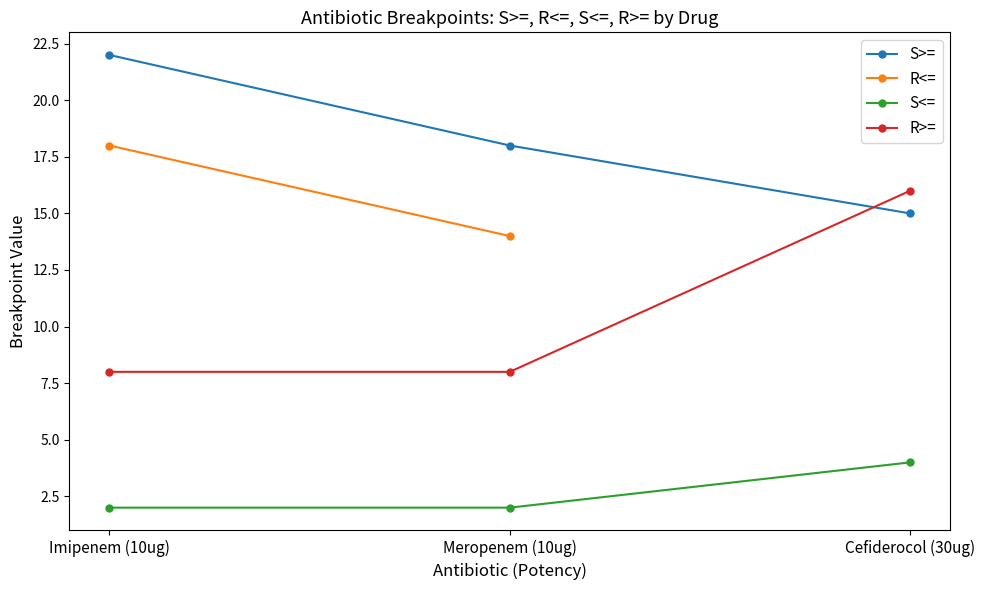

The S<= series shows 7 at Cefiderocol (30ug). True or false?

False